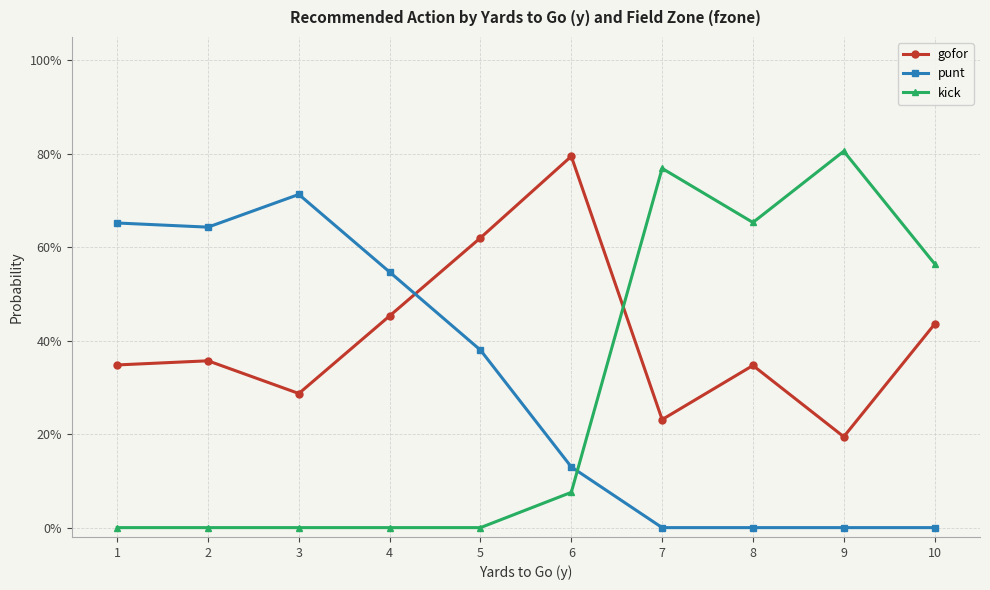

Rank the series at 8 from highest to lowest value.

kick, gofor, punt